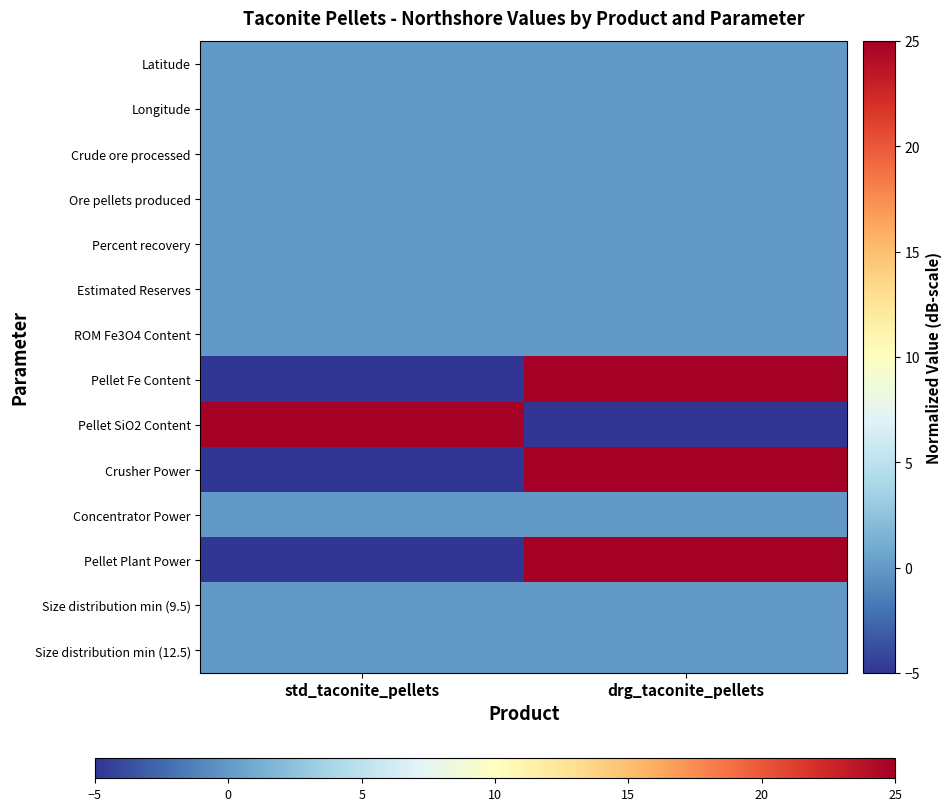

Reading right to left, what are all the values shown in this chart?

Latitude: drg_taconite_pellets=0	std_taconite_pellets=0
Longitude: drg_taconite_pellets=0	std_taconite_pellets=0
Crude ore processed: drg_taconite_pellets=0	std_taconite_pellets=0
Ore pellets produced: drg_taconite_pellets=0	std_taconite_pellets=0
Percent recovery: drg_taconite_pellets=0	std_taconite_pellets=0
Estimated Reserves: drg_taconite_pellets=0	std_taconite_pellets=0
ROM Fe3O4 Content: drg_taconite_pellets=0	std_taconite_pellets=0
Pellet Fe Content: drg_taconite_pellets=25	std_taconite_pellets=-5
Pellet SiO2 Content: drg_taconite_pellets=-5	std_taconite_pellets=25
Crusher Power: drg_taconite_pellets=25	std_taconite_pellets=-5
Concentrator Power: drg_taconite_pellets=0	std_taconite_pellets=0
Pellet Plant Power: drg_taconite_pellets=25	std_taconite_pellets=-5
Size distribution min (9.5): drg_taconite_pellets=0	std_taconite_pellets=0
Size distribution min (12.5): drg_taconite_pellets=0	std_taconite_pellets=0